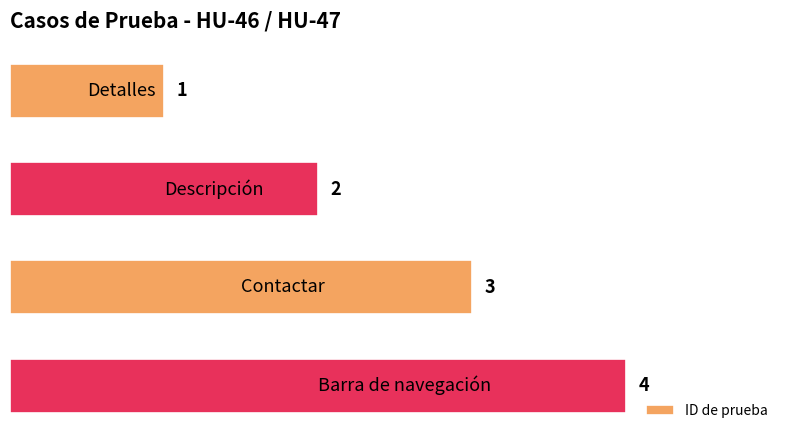

What is the greatest value displayed?

4